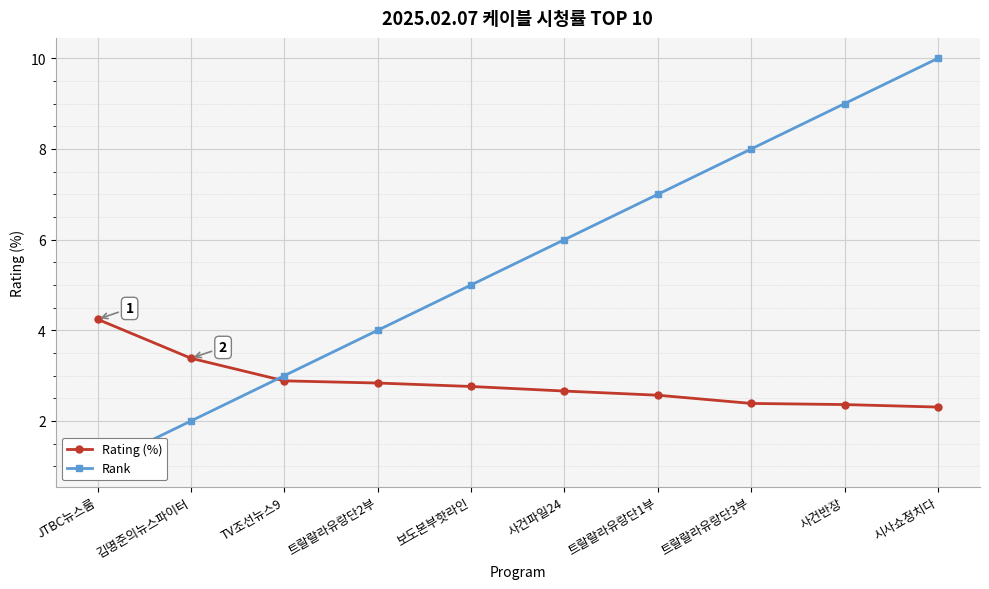

Which series ends up on top after the final intersection of Rank and Rating (%)?

Rank